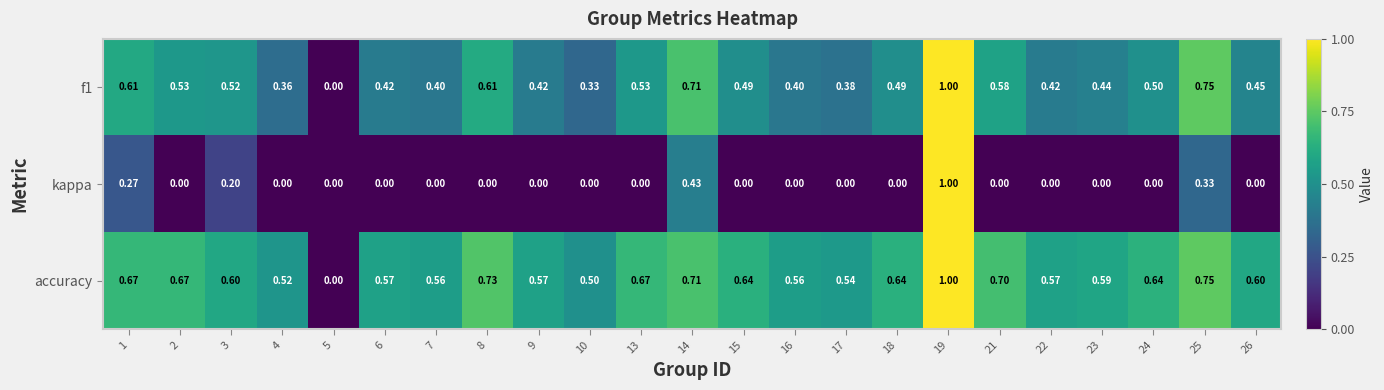

How many categories are shown in the chart?

23